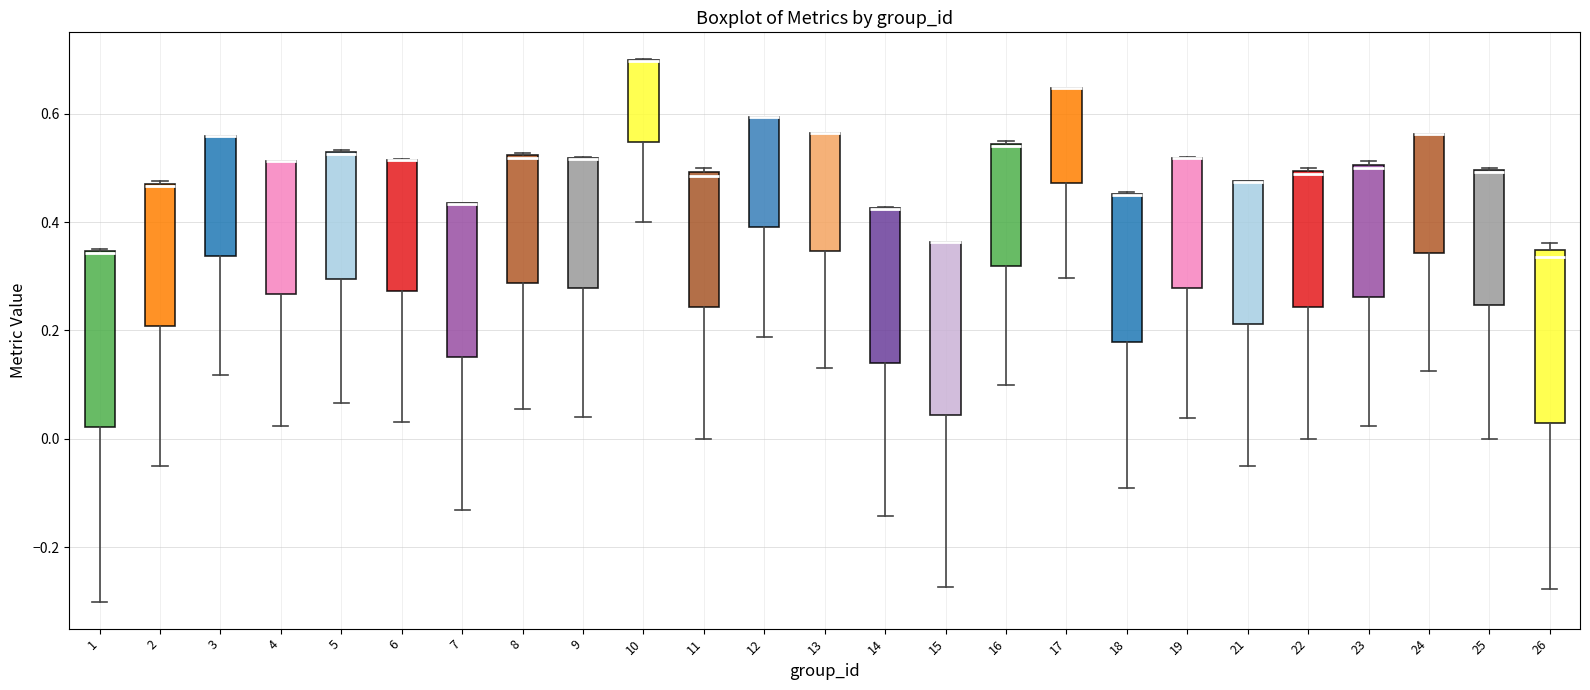

Reading left to right, read every box against the y-axis: the position of its median line, the range the box covers, and the ends of its whiskers. The values are not printed on the chart, so give them approximately, as read against the axis.

1: median 0.34 (drawn on the box's upper edge), box 0.02 to 0.34, whiskers -0.30 to 0.36
2: median 0.46 (drawn on the box's upper edge), box 0.20 to 0.48, whiskers -0.04 to 0.48
3: median 0.56 (drawn on the box's upper edge), box 0.34 to 0.56, whiskers 0.12 to 0.56
4: median 0.52 (drawn on the box's upper edge), box 0.26 to 0.52, whiskers 0.02 to 0.52
5: median 0.52 (drawn on the box's upper edge), box 0.30 to 0.52, whiskers 0.06 to 0.54
6: median 0.52 (drawn on the box's upper edge), box 0.28 to 0.52, whiskers 0.04 to 0.52
7: median 0.44 (drawn on the box's upper edge), box 0.16 to 0.44, whiskers -0.14 to 0.44
8: median 0.52, box 0.28 to 0.52, whiskers 0.06 to 0.52
9: median 0.52 (drawn on the box's upper edge), box 0.28 to 0.52, whiskers 0.04 to 0.52
10: median 0.70 (drawn on the box's upper edge), box 0.54 to 0.70, whiskers 0.40 to 0.70
11: median 0.48, box 0.24 to 0.50, whiskers 0.00 to 0.50 (just above the box's upper edge)
12: median 0.60 (drawn on the box's upper edge), box 0.40 to 0.60, whiskers 0.18 to 0.60
13: median 0.56 (drawn on the box's upper edge), box 0.34 to 0.56, whiskers 0.14 to 0.56
14: median 0.42 (drawn on the box's upper edge), box 0.14 to 0.42, whiskers -0.14 to 0.42
15: median 0.36 (drawn on the box's upper edge), box 0.04 to 0.36, whiskers -0.28 to 0.36
16: median 0.54, box 0.32 to 0.54, whiskers 0.10 to 0.56
17: median 0.64 (drawn on the box's upper edge), box 0.48 to 0.64, whiskers 0.30 to 0.64
18: median 0.46 (drawn on the box's upper edge), box 0.18 to 0.46, whiskers -0.10 to 0.46
19: median 0.52 (drawn on the box's upper edge), box 0.28 to 0.52, whiskers 0.04 to 0.52
21: median 0.48 (drawn on the box's upper edge), box 0.22 to 0.48, whiskers -0.04 to 0.48
22: median 0.48, box 0.24 to 0.50, whiskers 0.00 to 0.50 (just above the box's upper edge)
23: median 0.50, box 0.26 to 0.50, whiskers 0.02 to 0.52
24: median 0.56 (drawn on the box's upper edge), box 0.34 to 0.56, whiskers 0.12 to 0.56
25: median 0.50 (drawn on the box's upper edge), box 0.24 to 0.50, whiskers 0.00 to 0.50
26: median 0.34 (just below the box's upper edge), box 0.02 to 0.34, whiskers -0.28 to 0.36